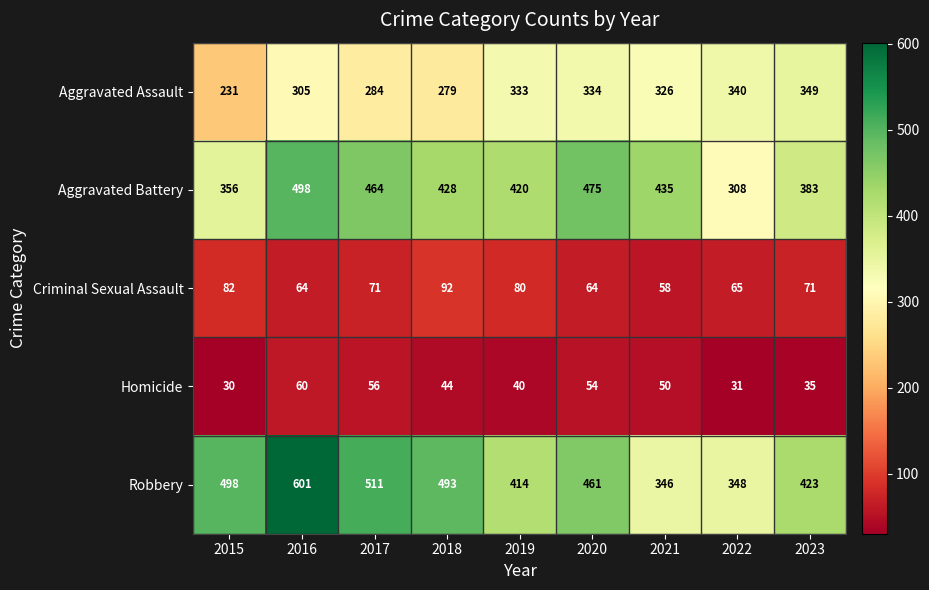

Which category has the highest value in the Aggravated Assault series?

2023